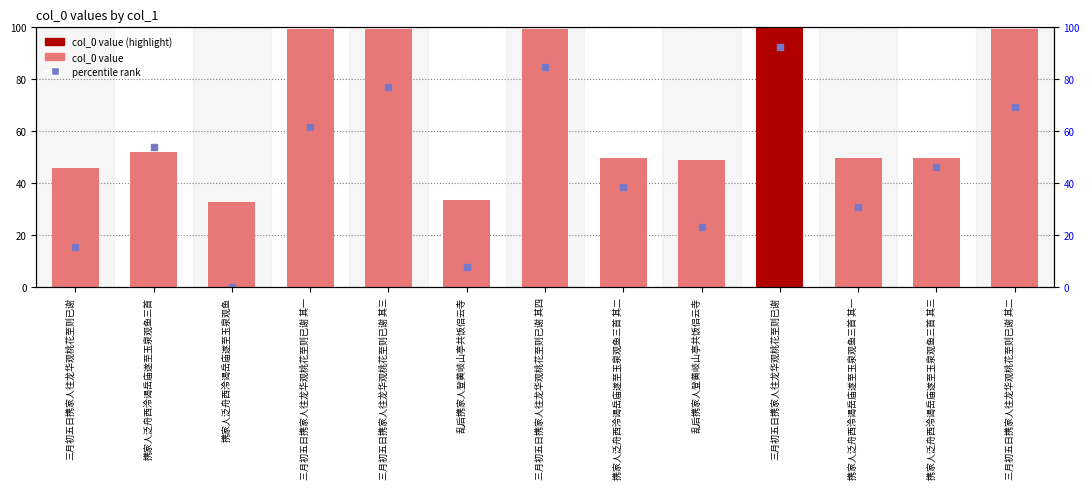

Which series reaches the minimum Y coordinate?

percentile rank